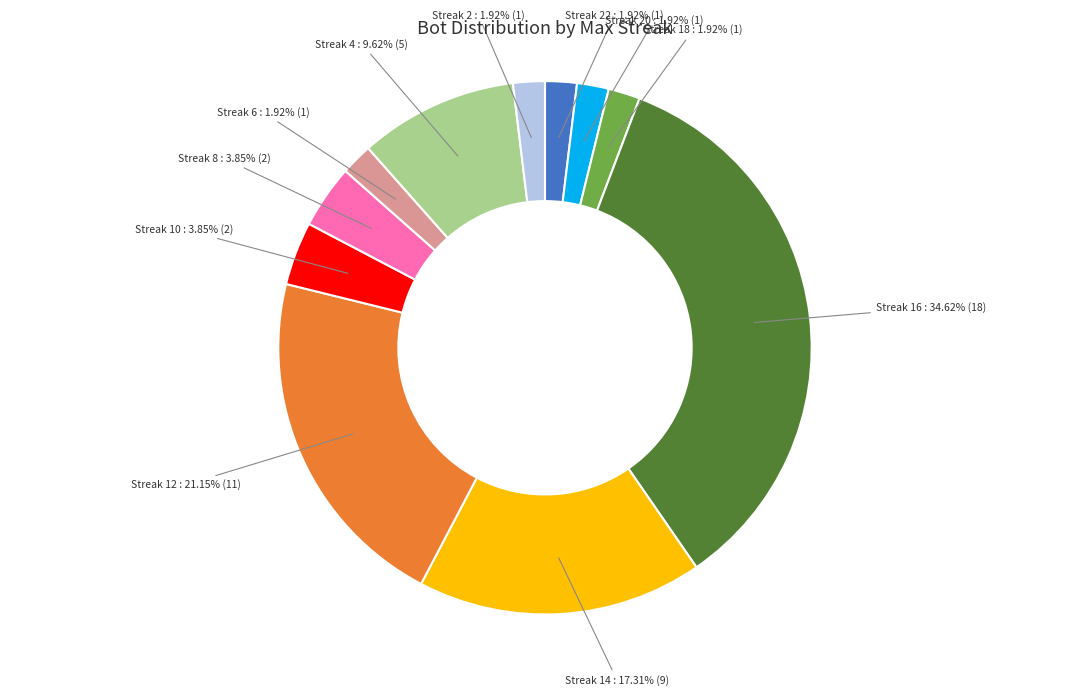

To the nearest percent, what is the difference between the largest and smallest slice percentages?

33%